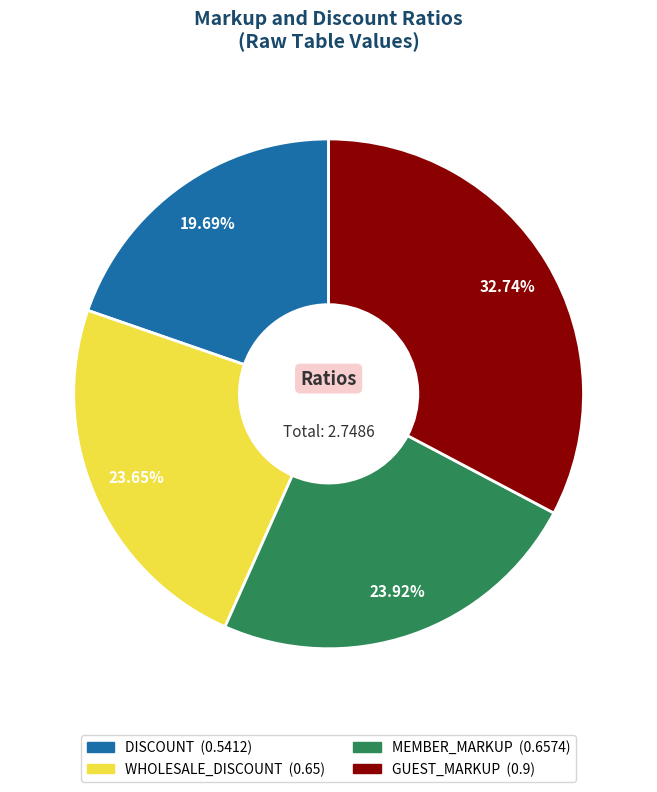

To the nearest percent, what percentage of the pie is DISCOUNT?

20%